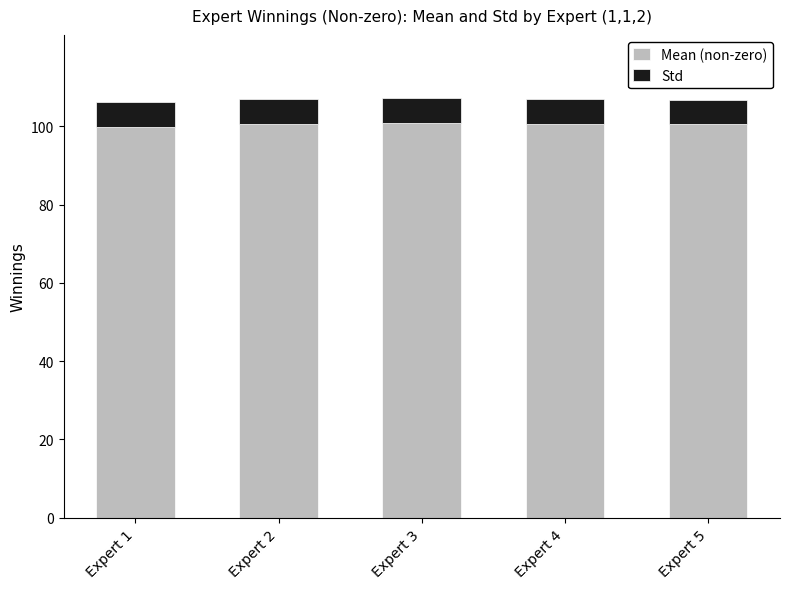

What is the minimum value for Mean (non-zero)?

99.9